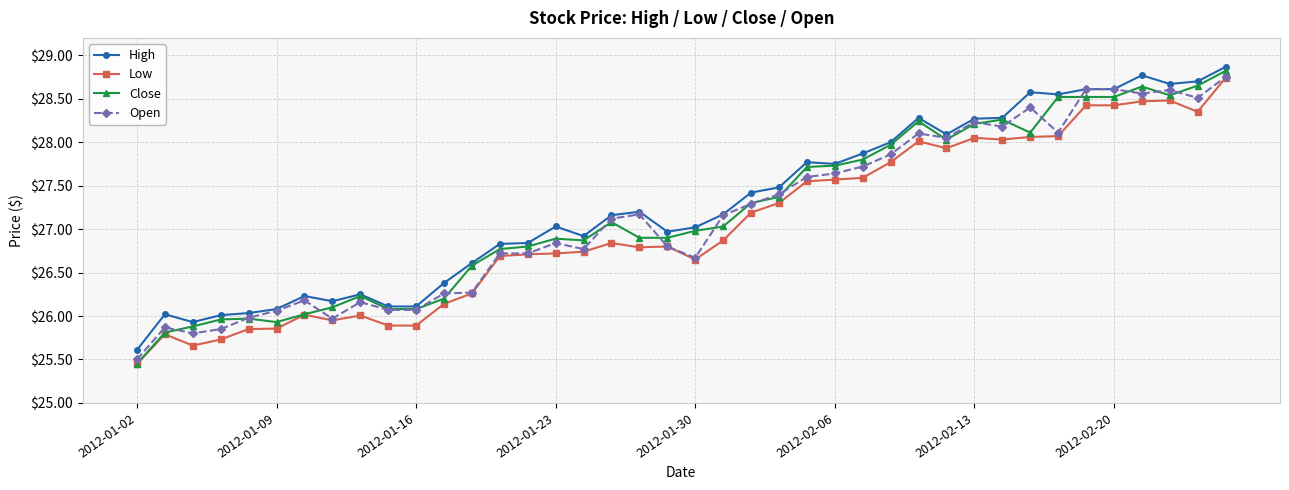

What is the average value of the Close series?

27.2